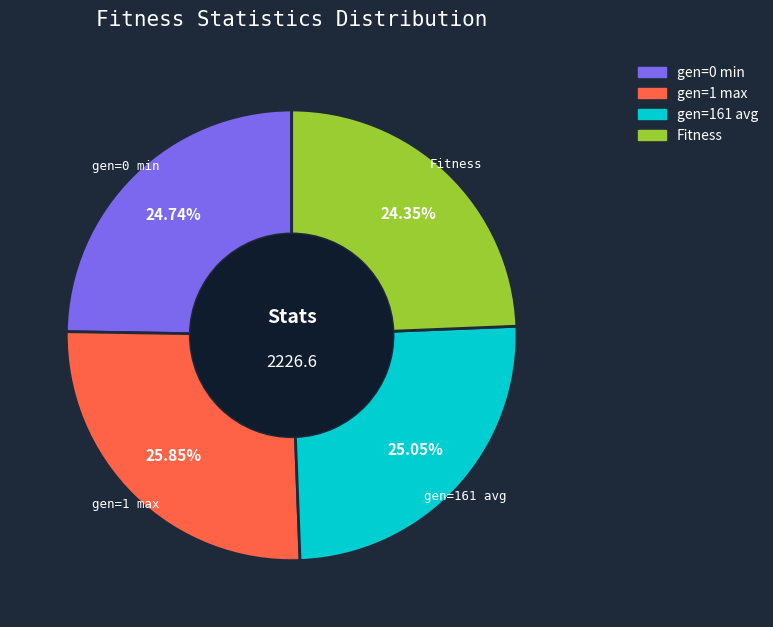

Which has a higher value, Fitness or gen=161 avg?

gen=161 avg